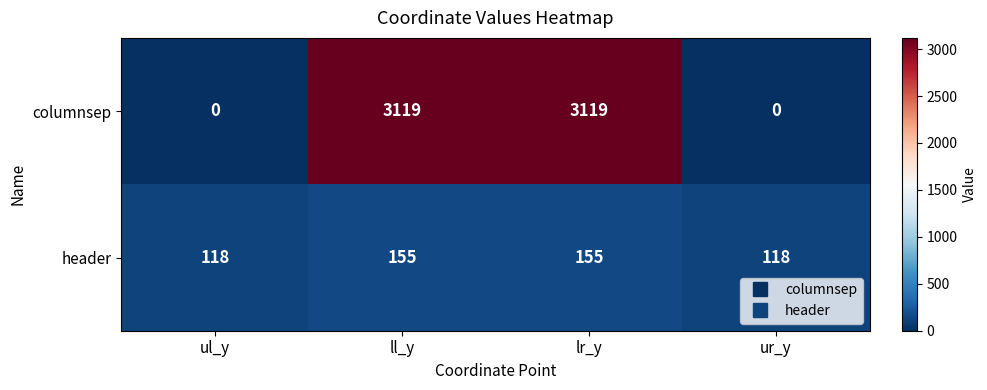

Count the columnsep values in the range 0 to 3119.

4